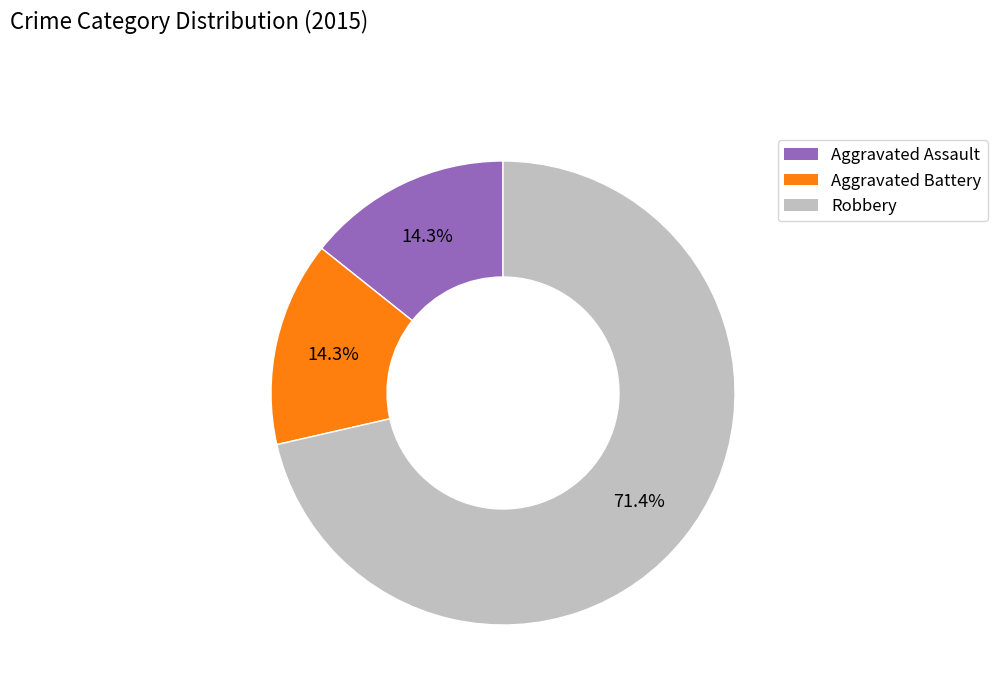

What percentage is NOT represented by Aggravated Assault?

85.7%